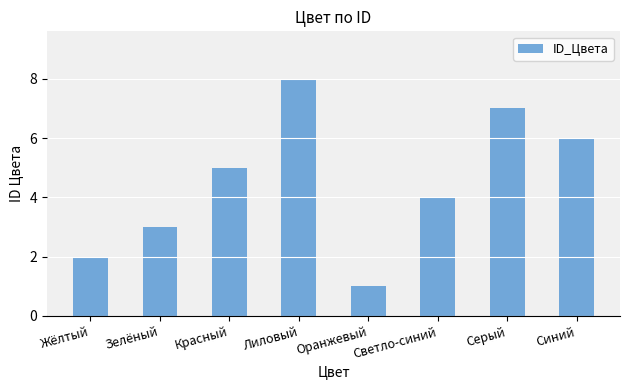

What is the change in value from Оранжевый to Серый?

+6